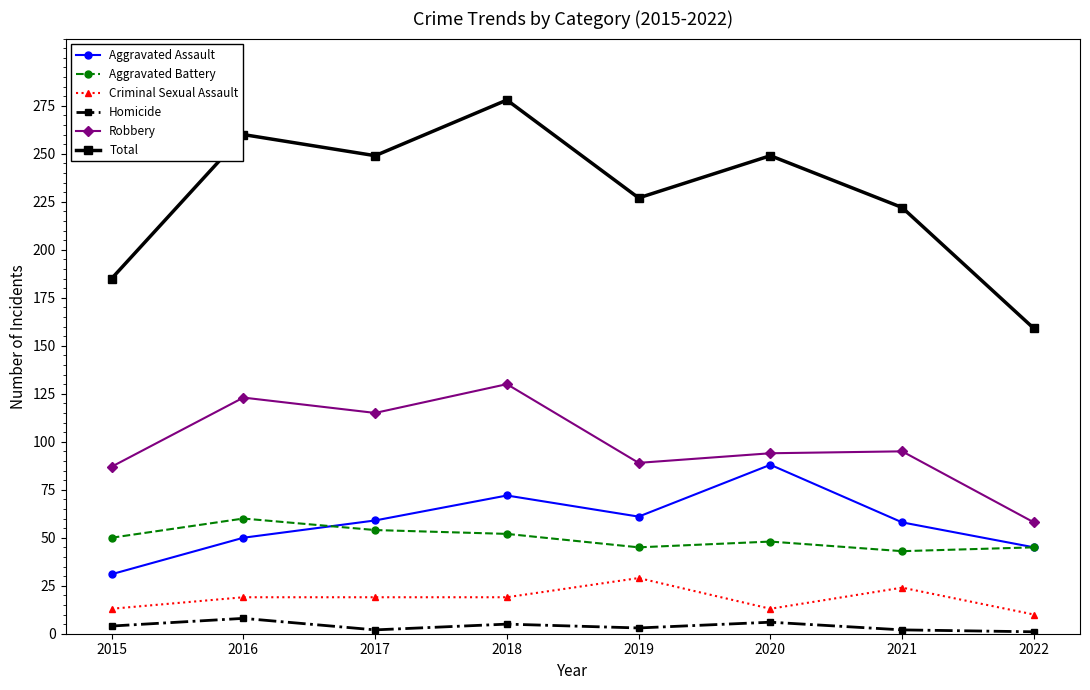

Does the chart have visible grid lines?

No